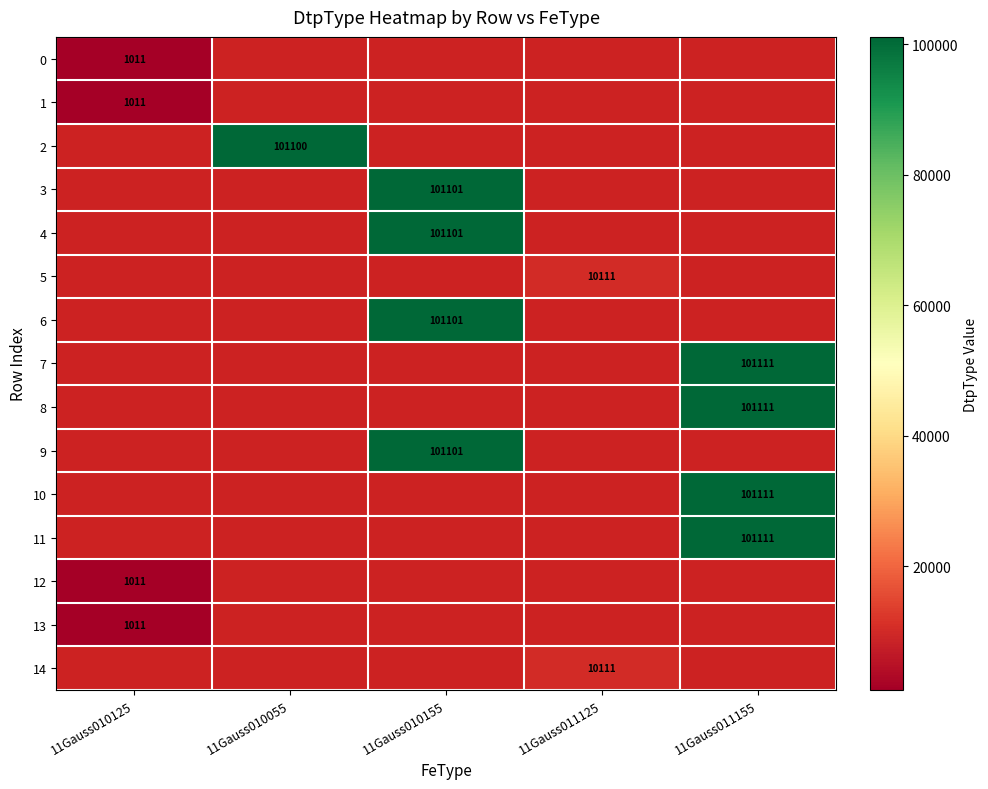

At which category does the chart reach its peak across all series?

11Gauss011155